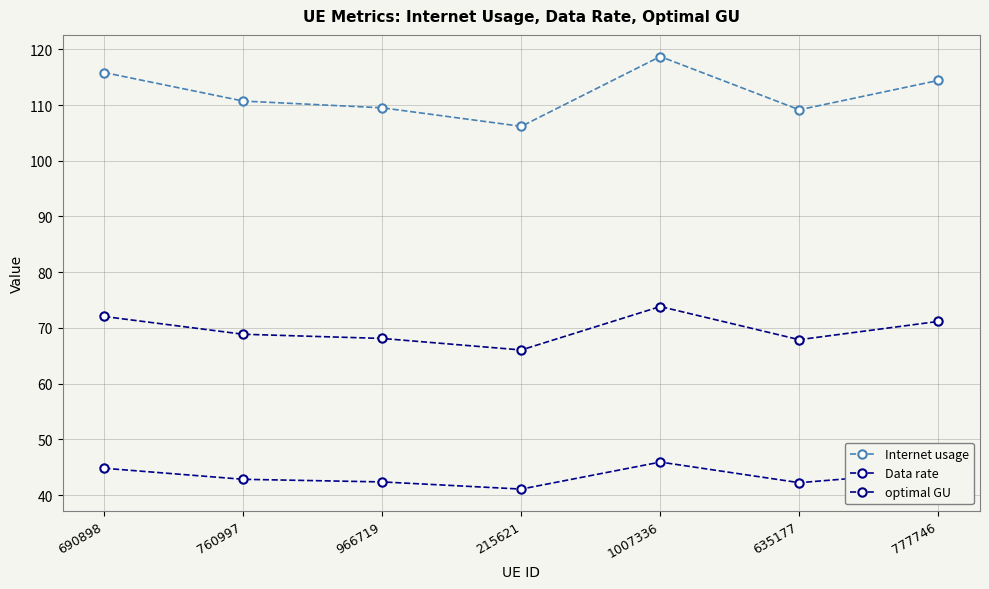

True or false: Data rate has a value of 62.0 at 215621.

False